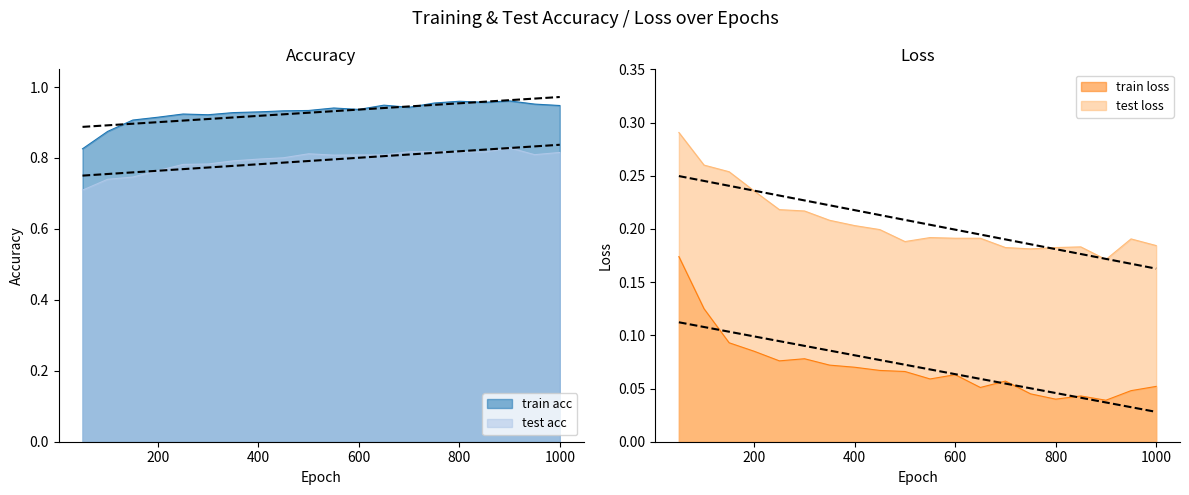

List the series in order of their peak value, lowest first.

train loss, test loss, test acc, train acc